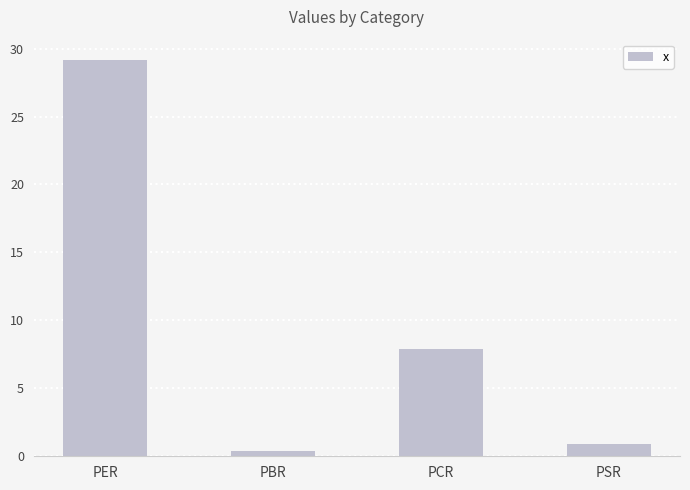

Reading left to right, extract all data points from this chart.

29.2	0.4	7.9	0.9